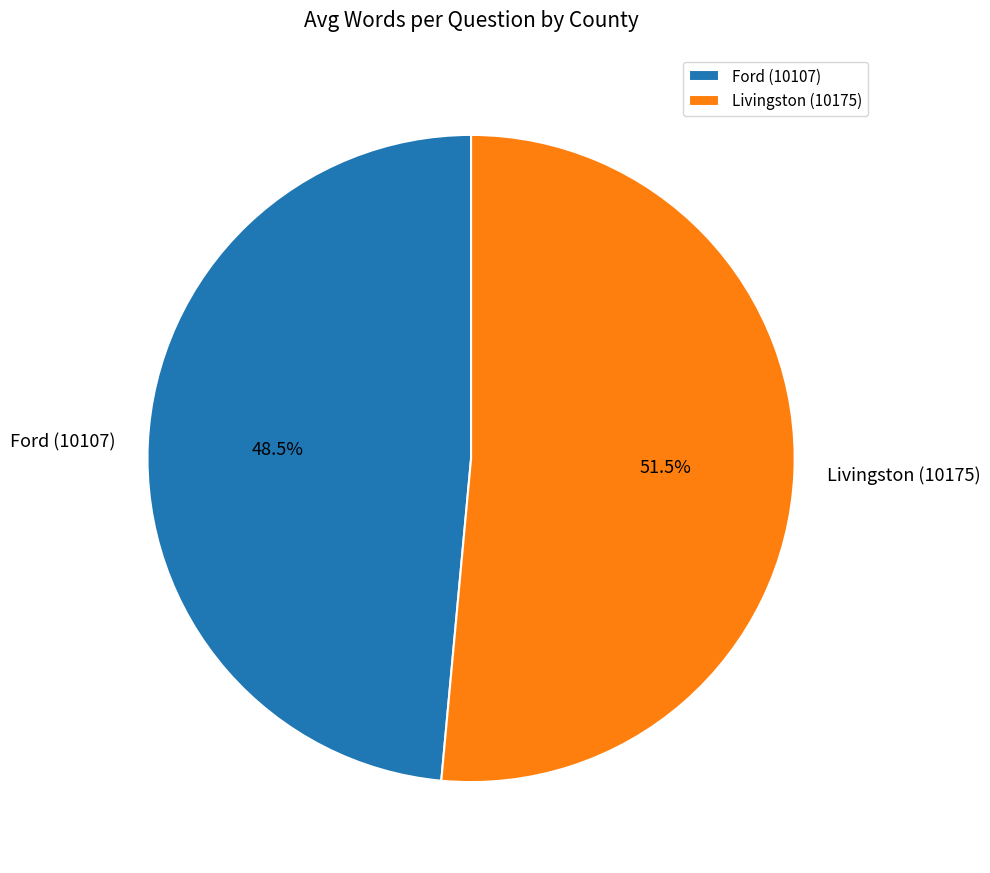

True or false: Livingston (10175) accounts for 65% of the total.

False